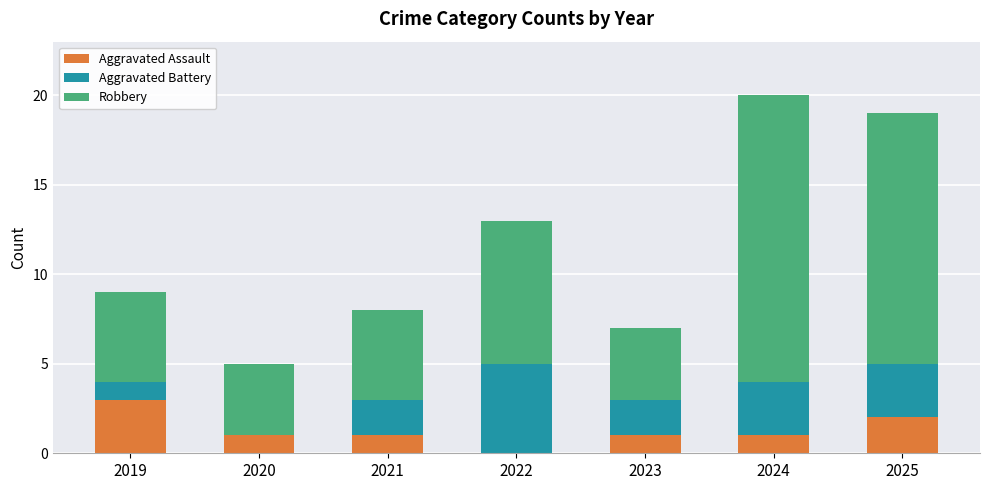

What is the maximum value for Aggravated Assault?

3